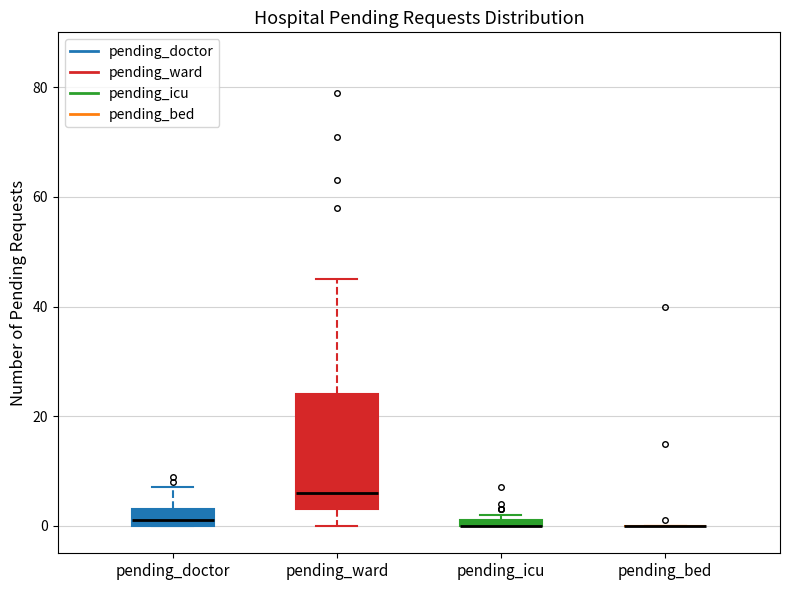

Where is the upper edge of the box for pending_doctor on the y-axis? The values are not printed on the chart, so give them approximately, as read against the axis.

4